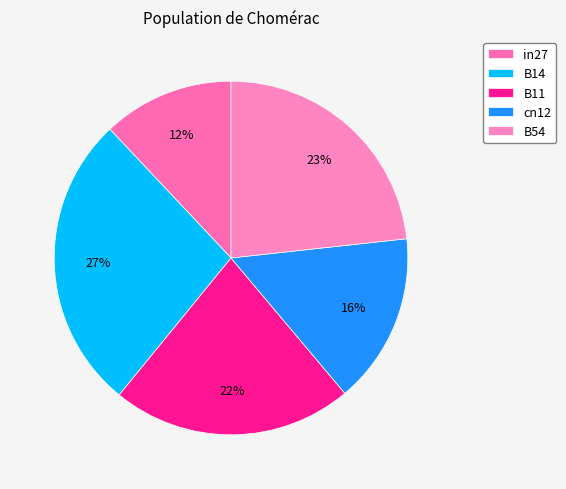

Is cn12 the majority of the pie?

No